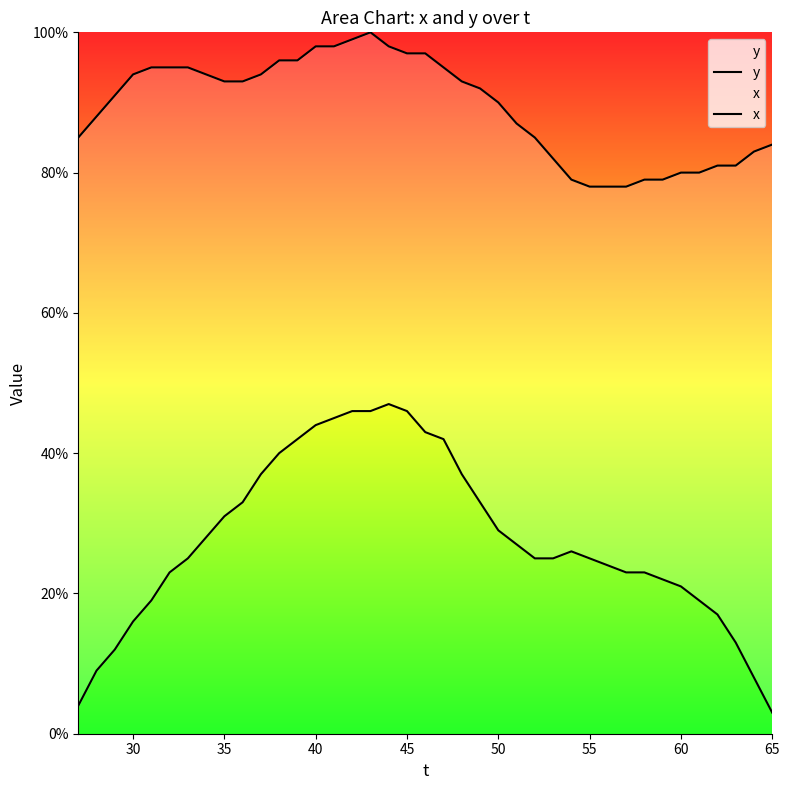

Rank the series at 65 from highest to lowest value.

y, x